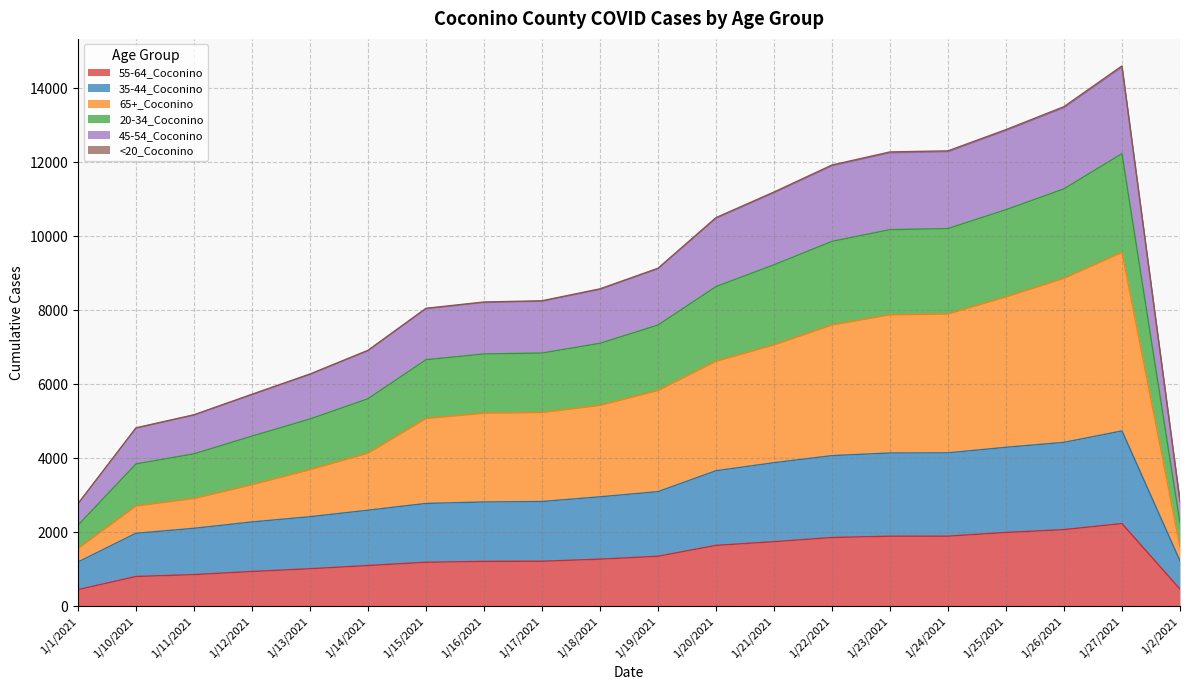

How many values in the 55-64_Coconino series are below 1277?

10